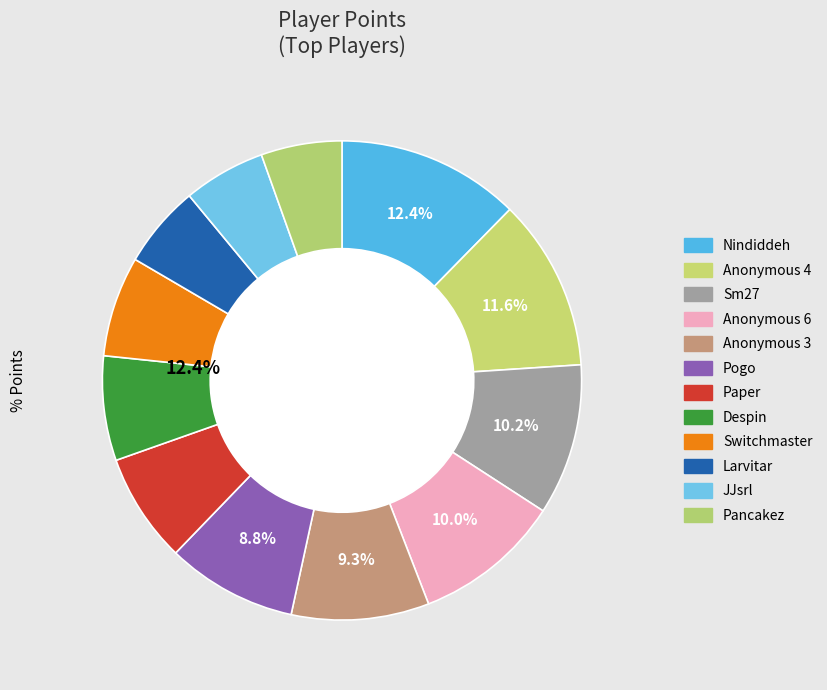

To the nearest percent, what is the difference between the largest and smallest slice percentages?

7%